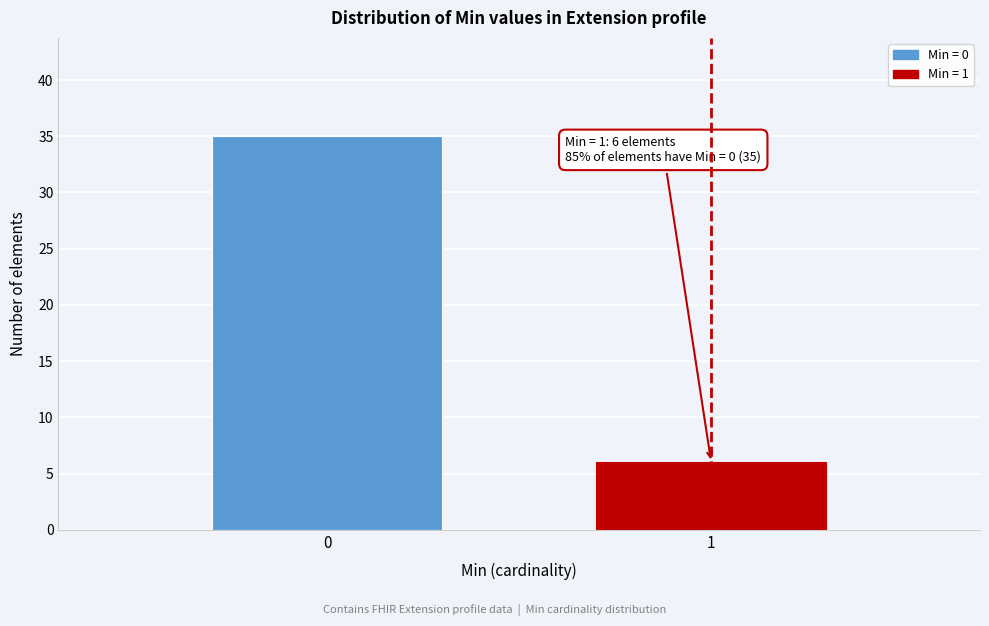

Reading left to right, transcribe all the data shown in this chart.

35	6